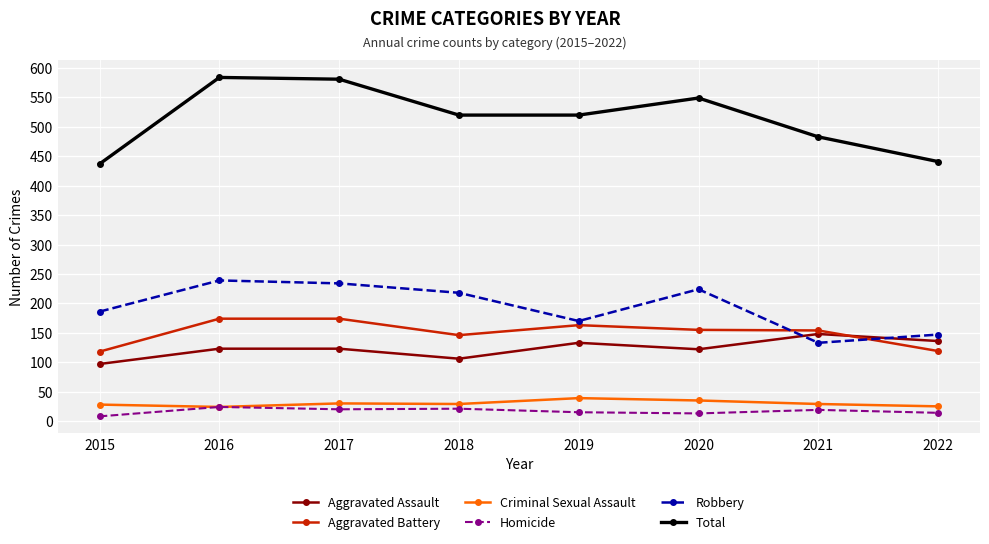

What is the difference between the highest and lowest values at 2016?

560